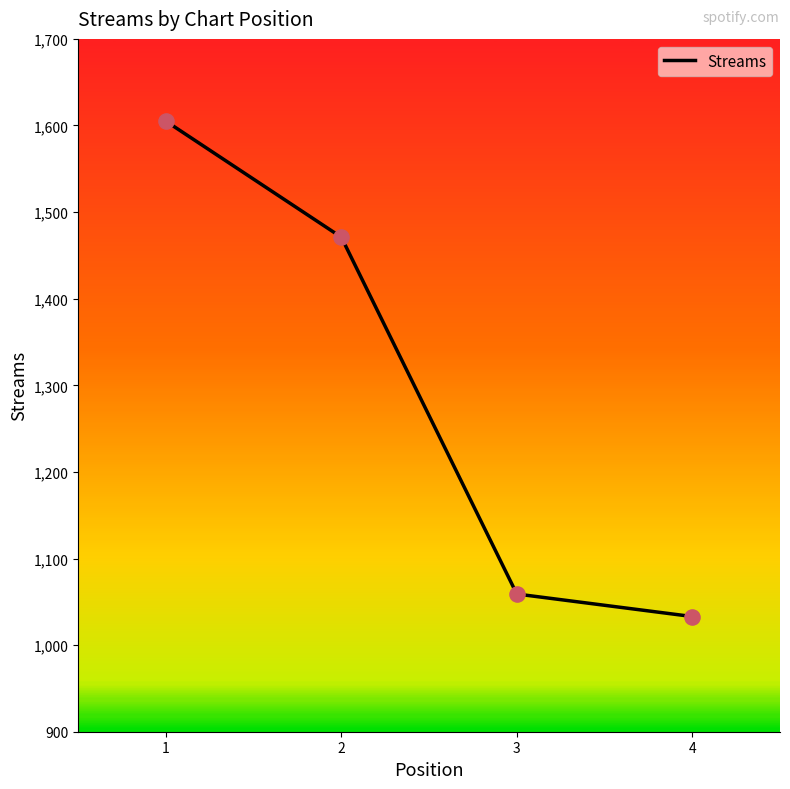

What is the change in value from 2 to 4?

-438